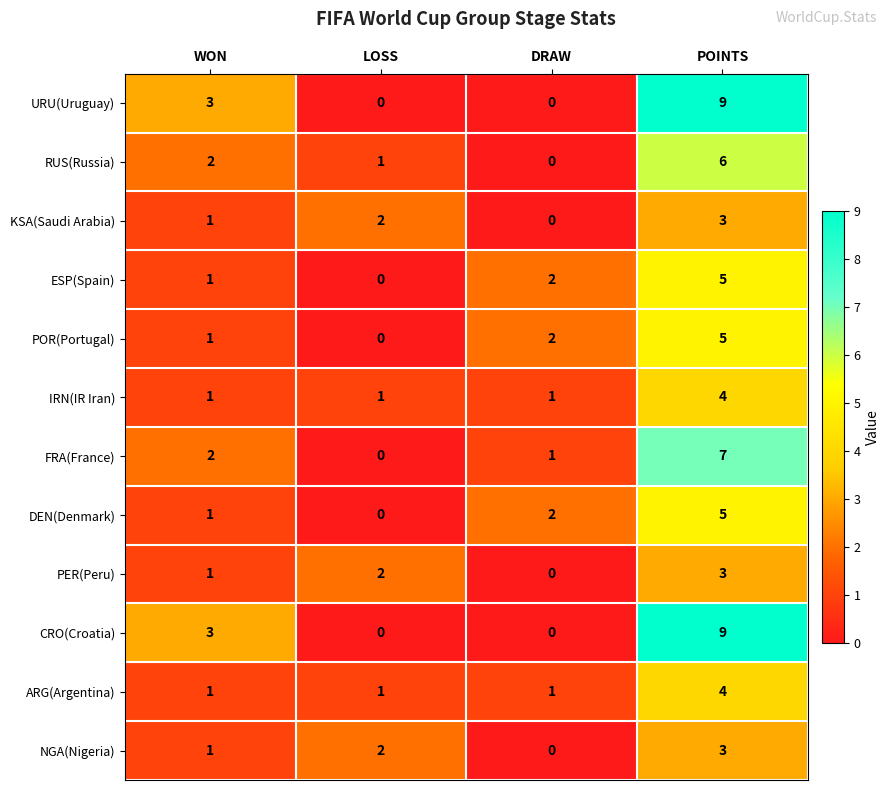

What is the sum of the DEN(Denmark) values at WON and POINTS?

6